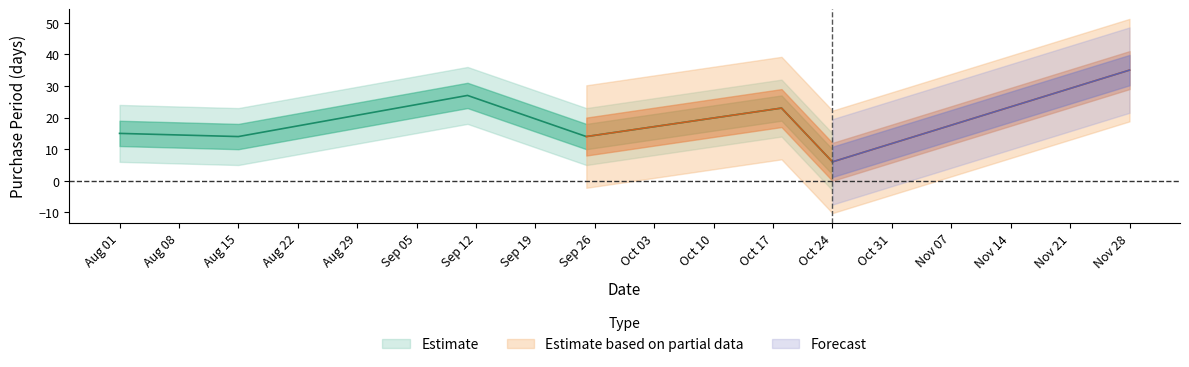

The value at 2017-11-28 is 53. True or false?

False